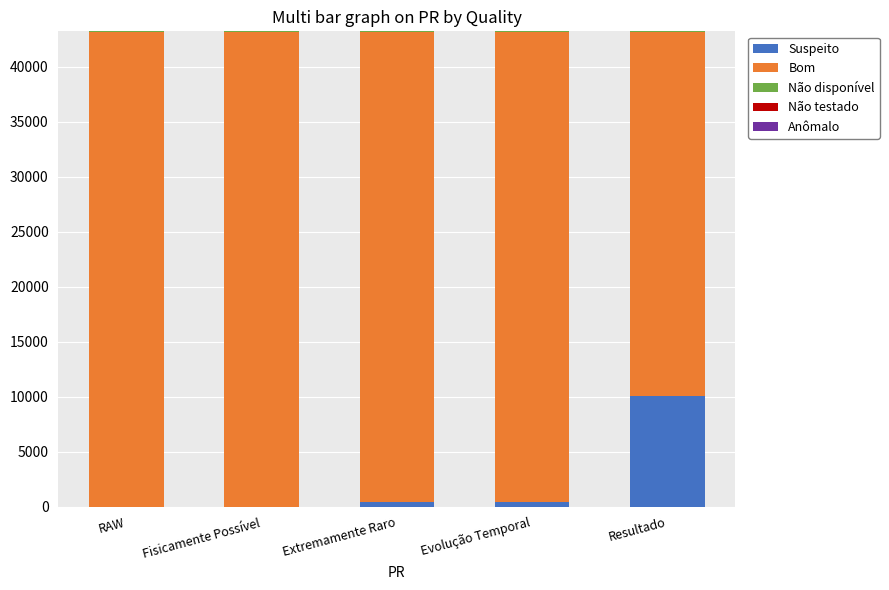

How many data points does each series have?

5